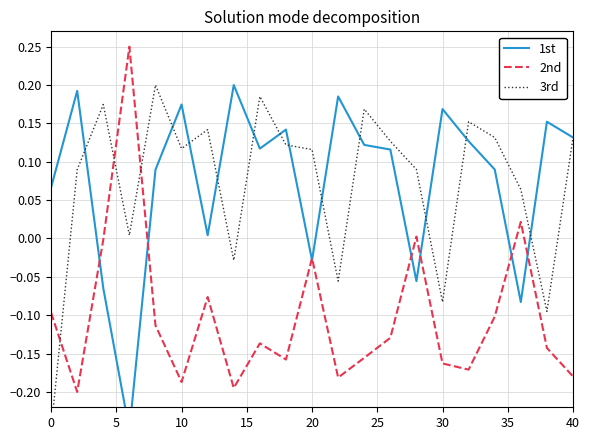

What is the difference between the maximum and minimum values in the 1st series?

0.5